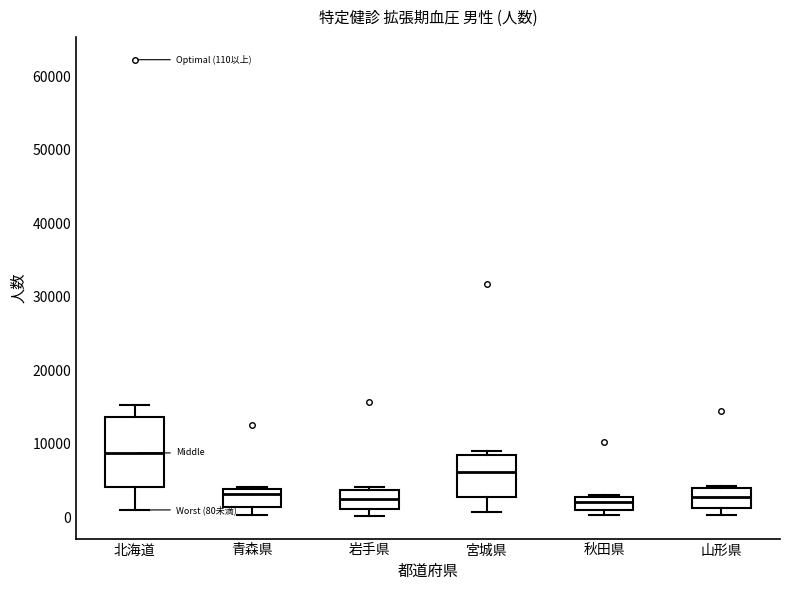

Comparing the boxes themselves (not the whiskers), which one is the tallest?

北海道